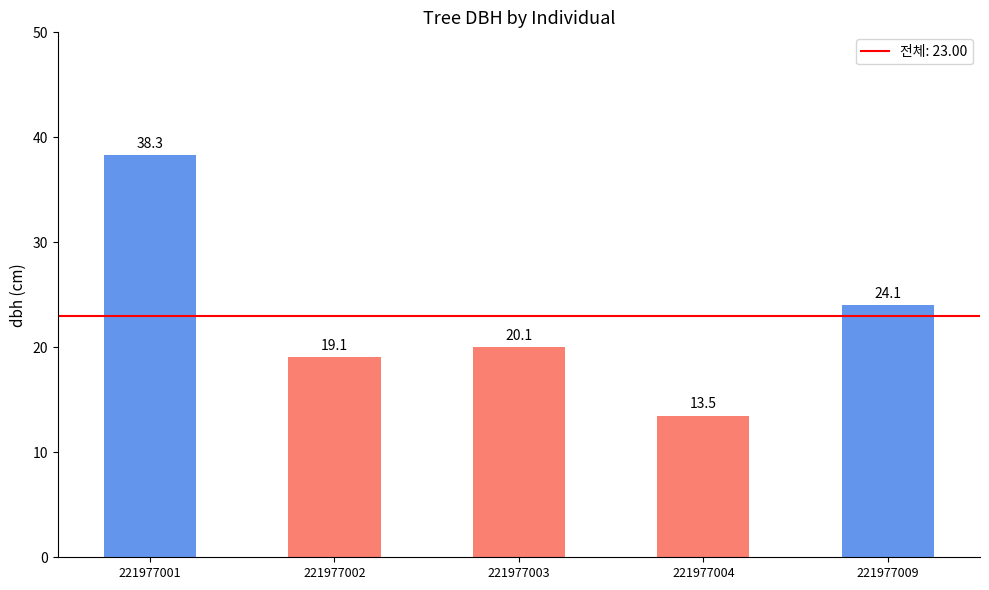

Is it true that the value at 221977002 is 33.8?

False